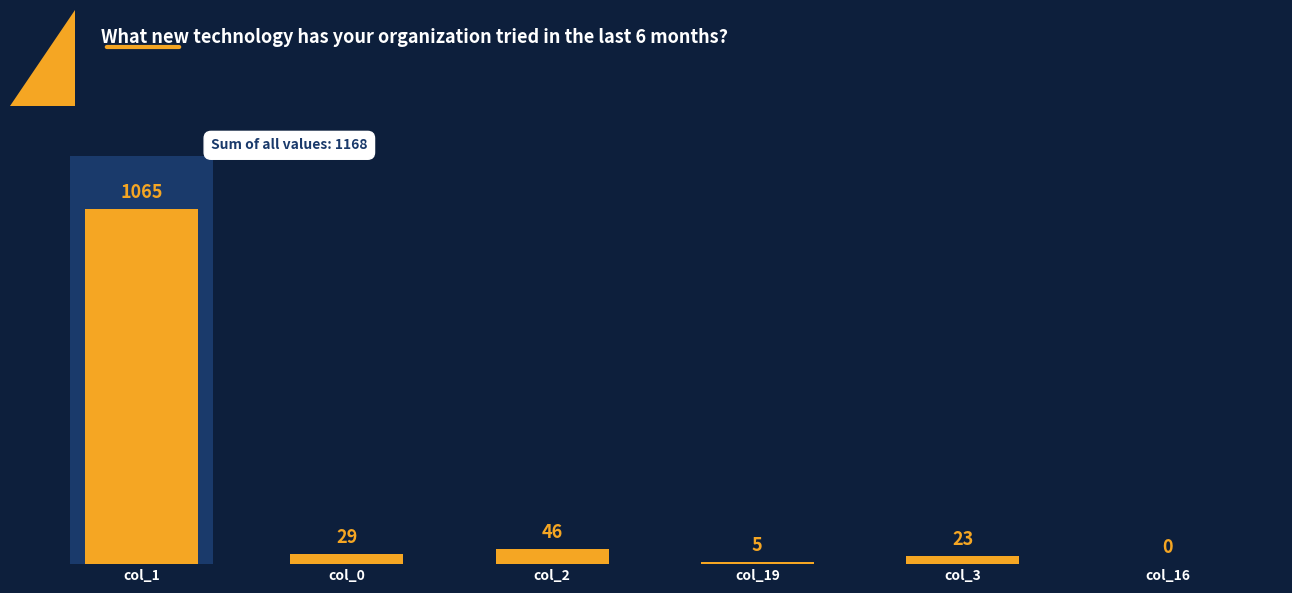

Reading right to left, what are all the values shown in this chart?

0	23	5	46	29	1065